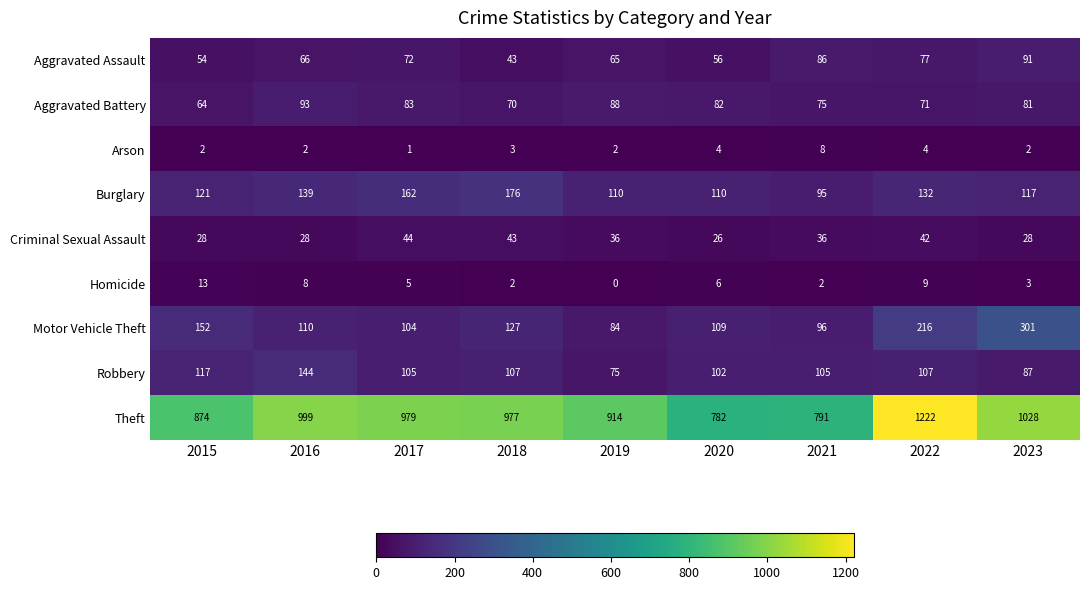

At how many categories does at least one series exceed 77?

9